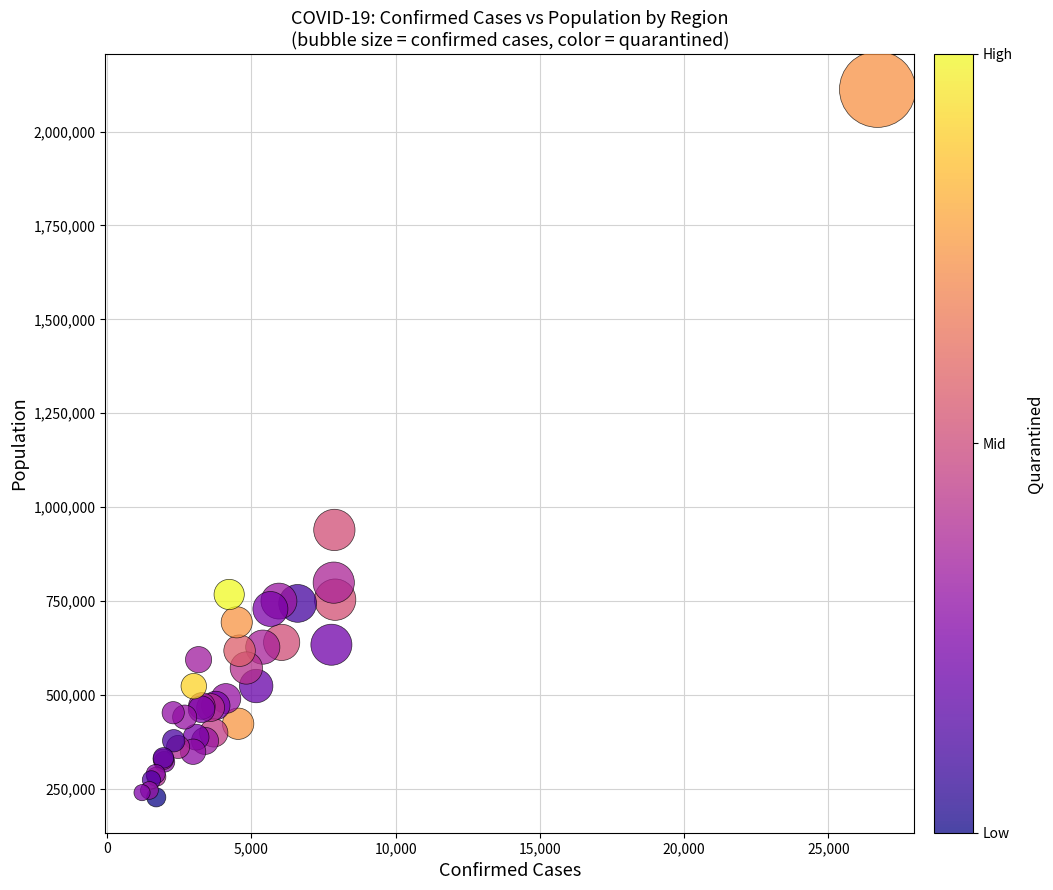

What Y value in the scatter plot is closest to 1169936?

939359